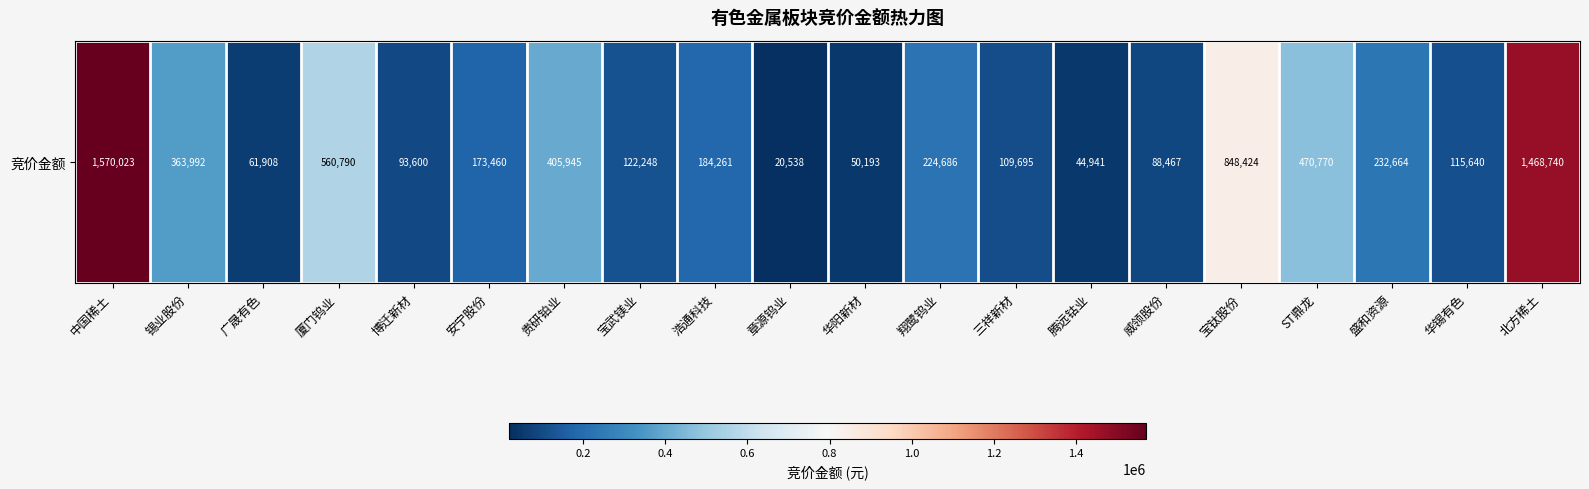

Reading left to right, what are all the values shown in this chart?

1570023	363992	61908	560790	93600	173460	405945	122248	184261	20538	50193	224686	109695	44941	88467	848424	470770	232664	115640	1468740